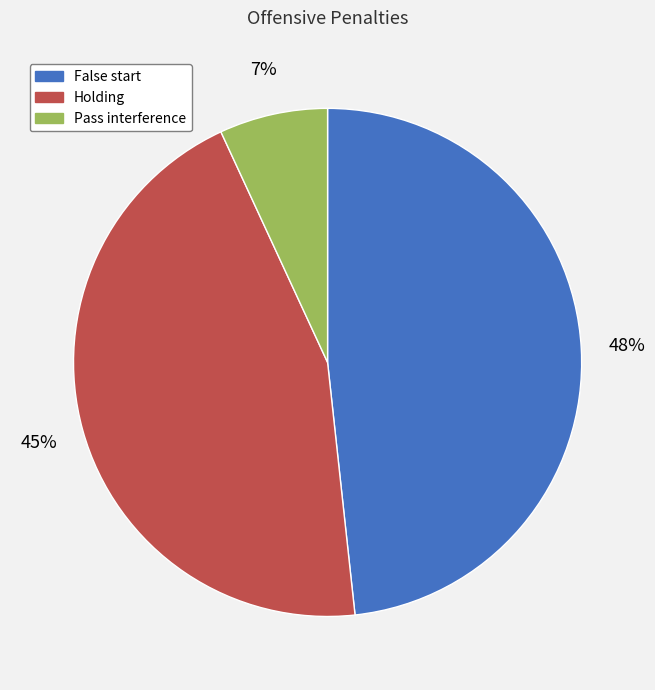

Does any single category account for the majority?

No